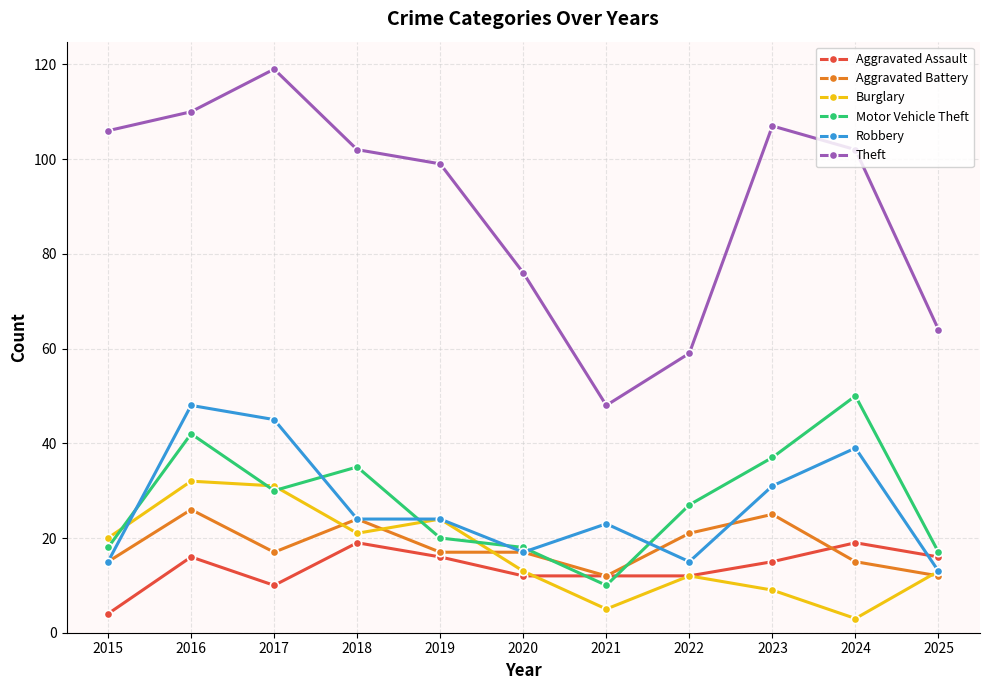

What are all the series names shown in the legend?

Aggravated Assault, Aggravated Battery, Burglary, Motor Vehicle Theft, Robbery, Theft